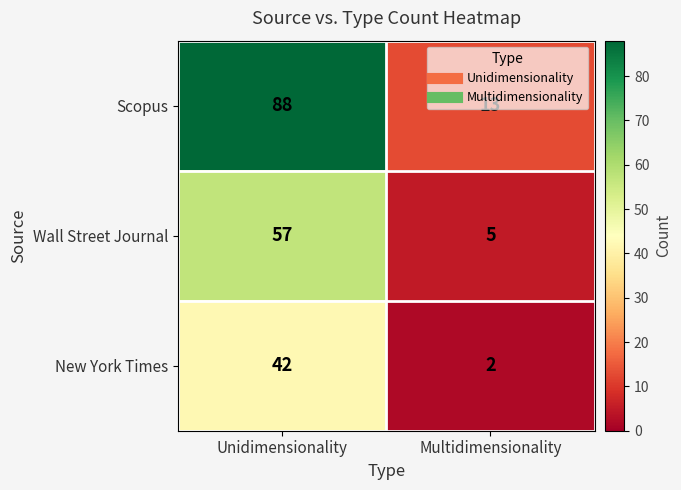

Which series has the largest range (max minus min)?

Scopus